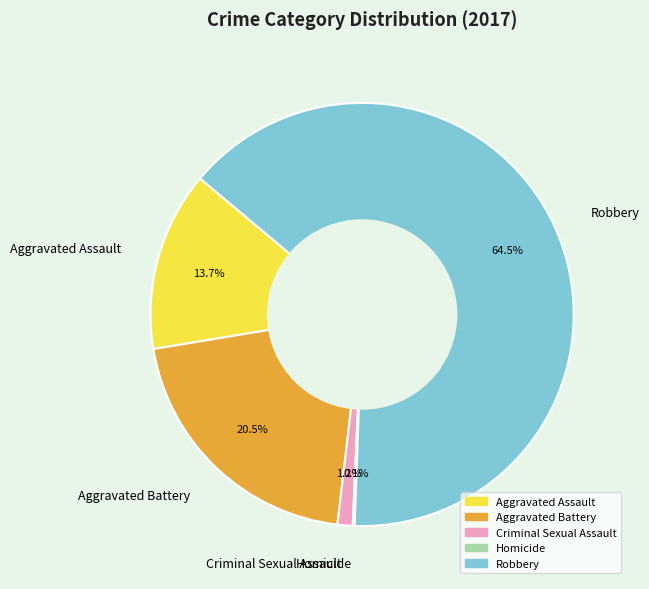

Which has a higher value, Aggravated Battery or Robbery?

Robbery